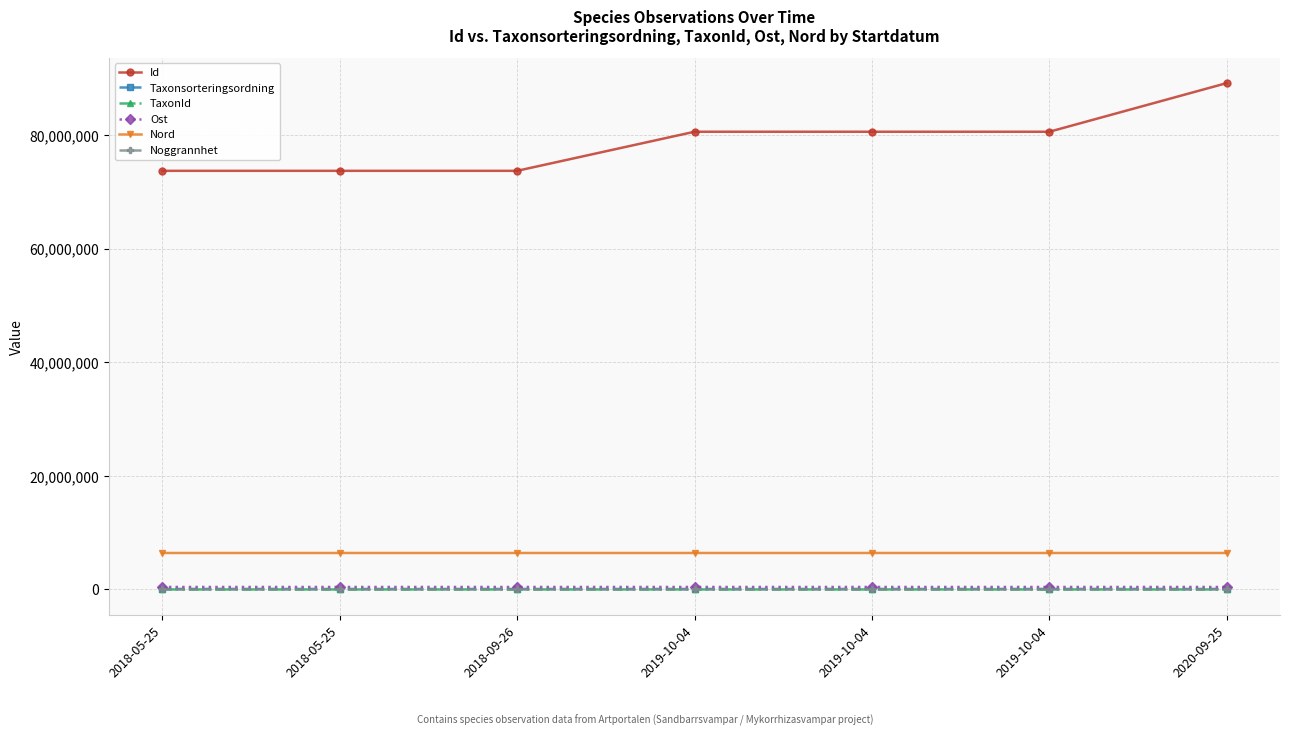

Is this an area chart (filled region under the line)?

No